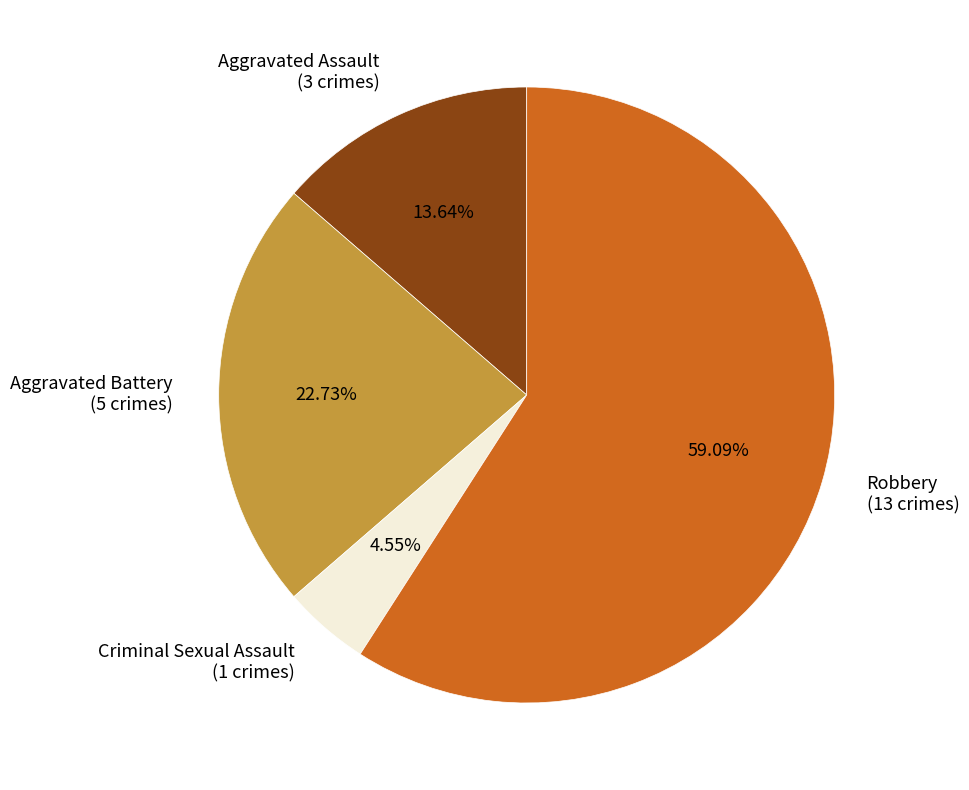

How many segments does this pie chart have?

4